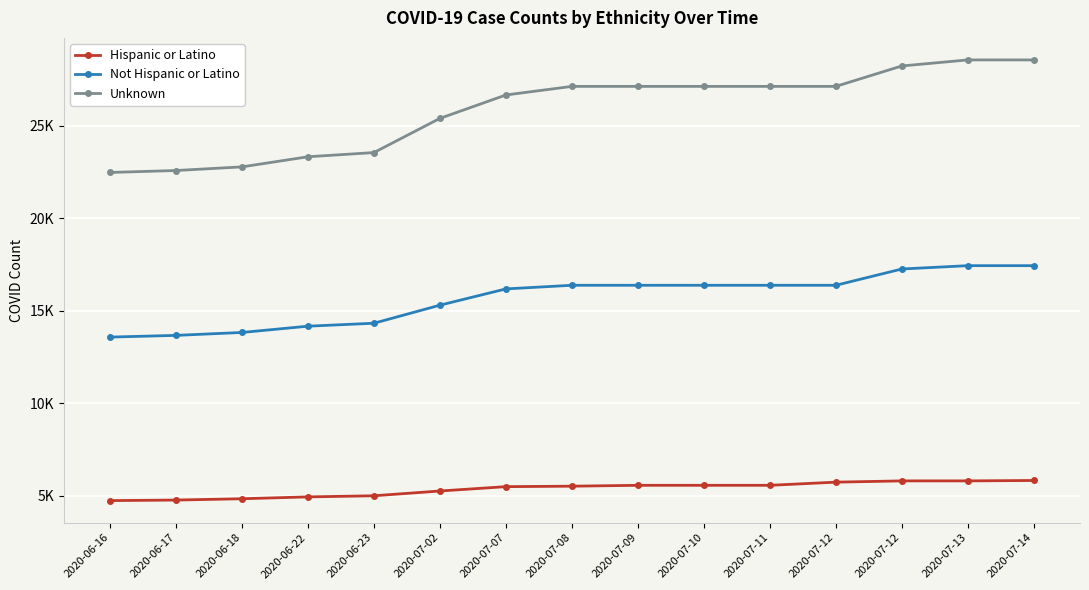

Which series has the largest total across all categories?

Unknown